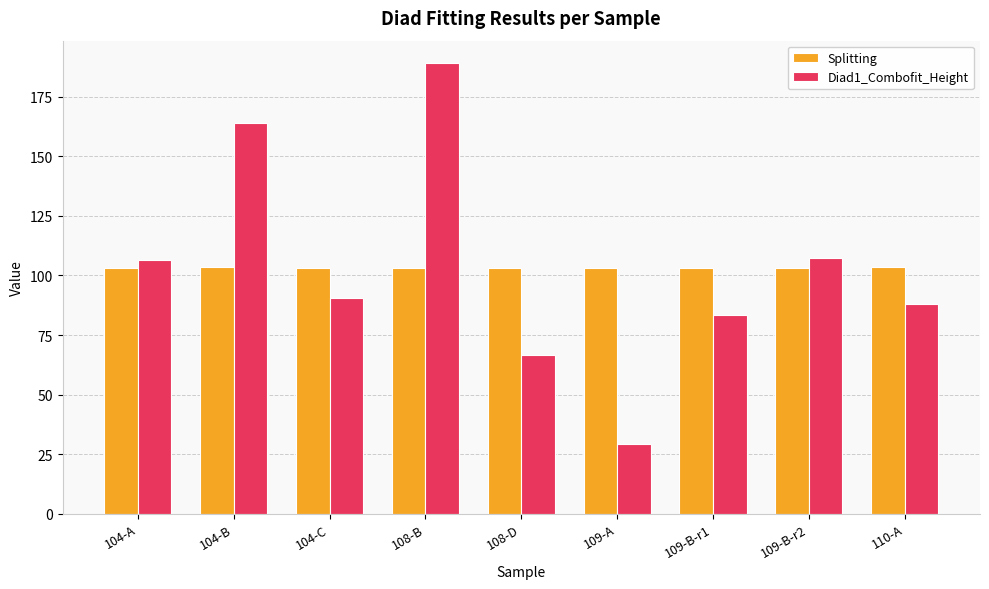

What is the difference between the highest and lowest values at 104-C?

12.7